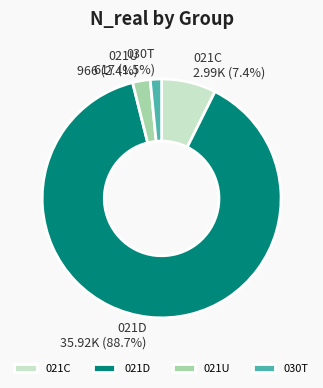

Rank the categories by value from lowest to highest.

030T, 021U, 021C, 021D